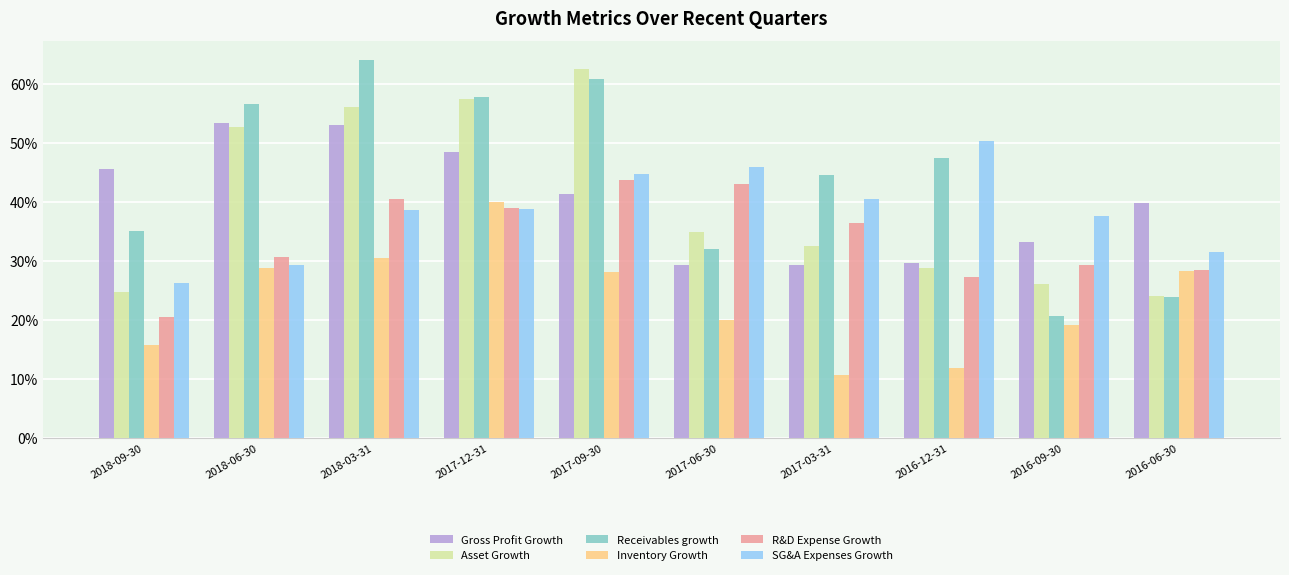

What is the difference between the highest and lowest values at 2017-09-30?

34.4